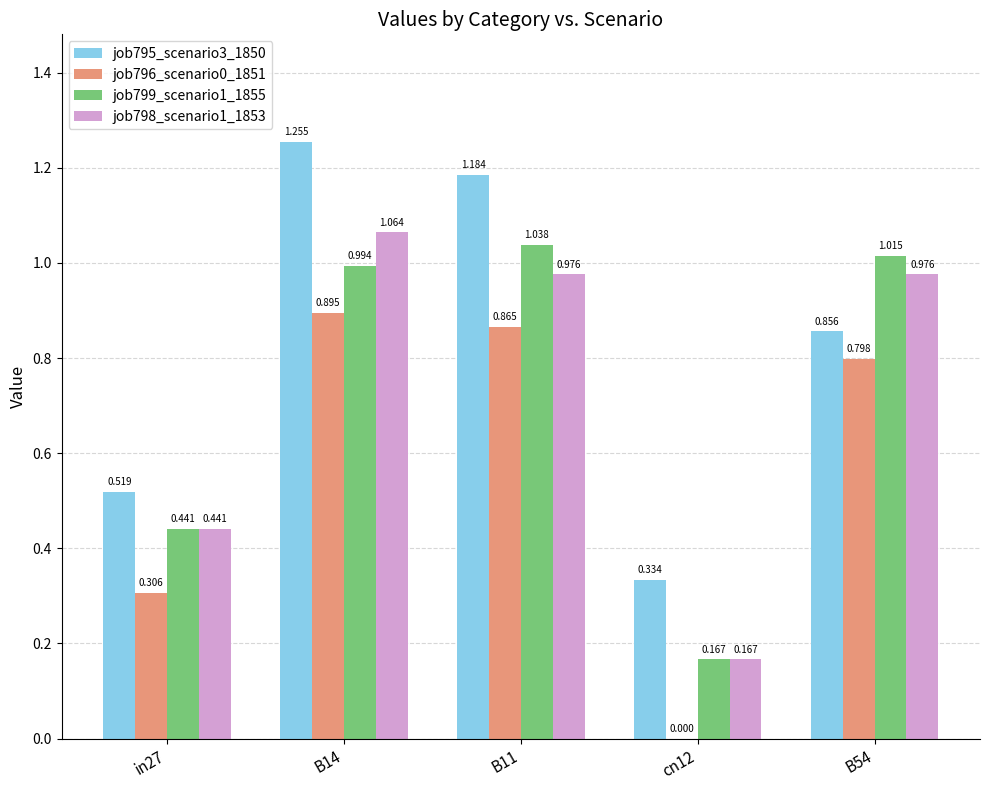

Is the value of job795_scenario3_1850 at in27 greater than the value of job798_scenario1_1853 at cn12?

Yes